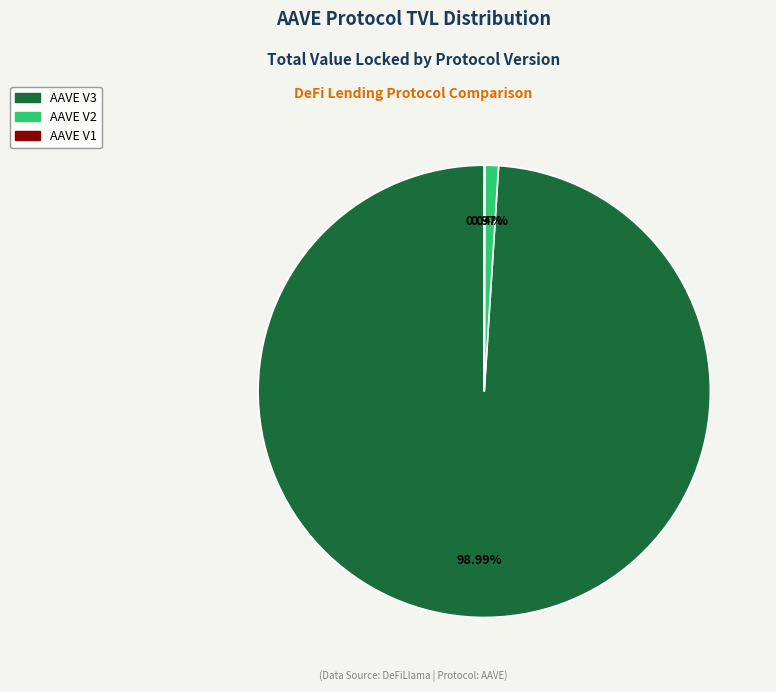

What is the majority slice?

AAVE V3